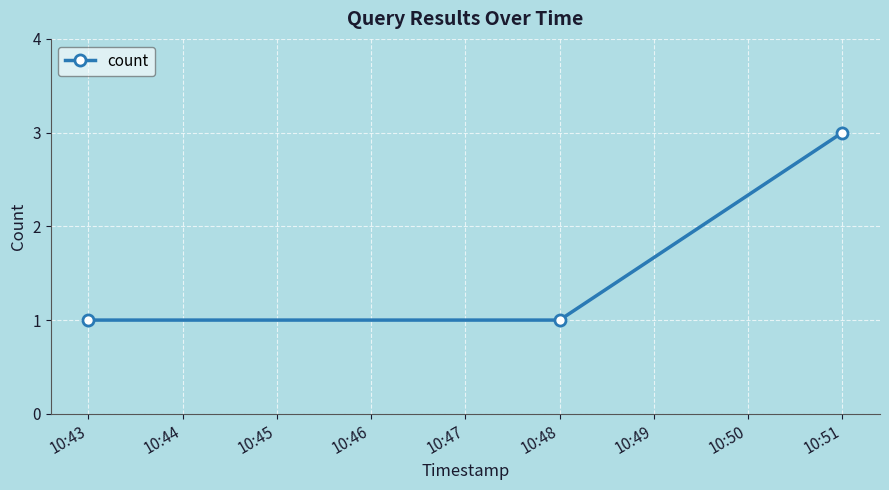

What is the change in value from 10:43 to 10:51?

+2